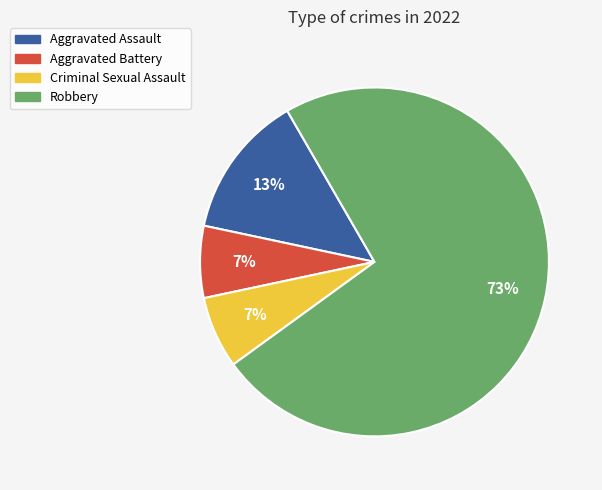

Is the sum of Aggravated Battery and Criminal Sexual Assault greater than half?

No